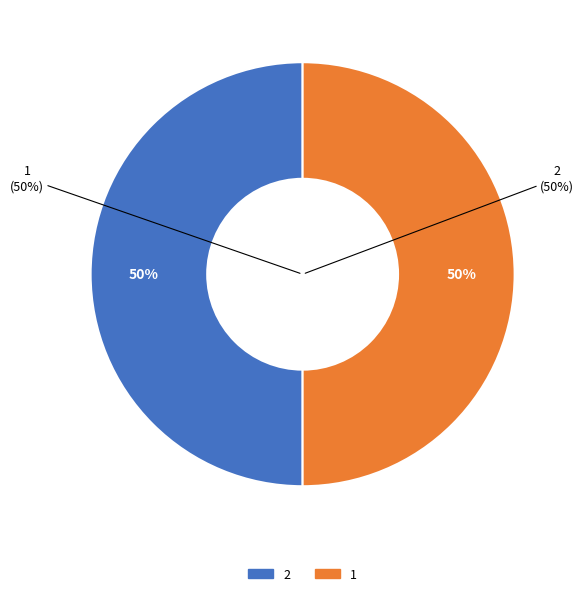

Is 1 the majority of the pie?

No